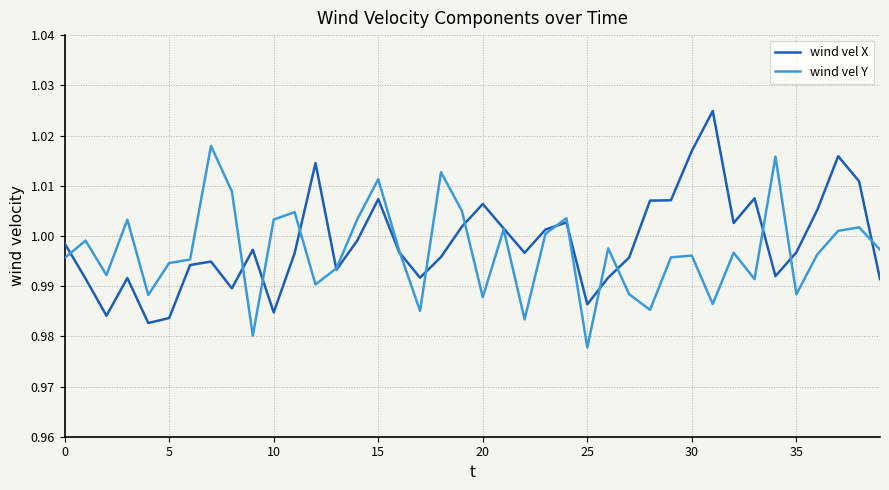

Rank the series by their maximum value, from lowest to highest.

wind vel Y, wind vel X